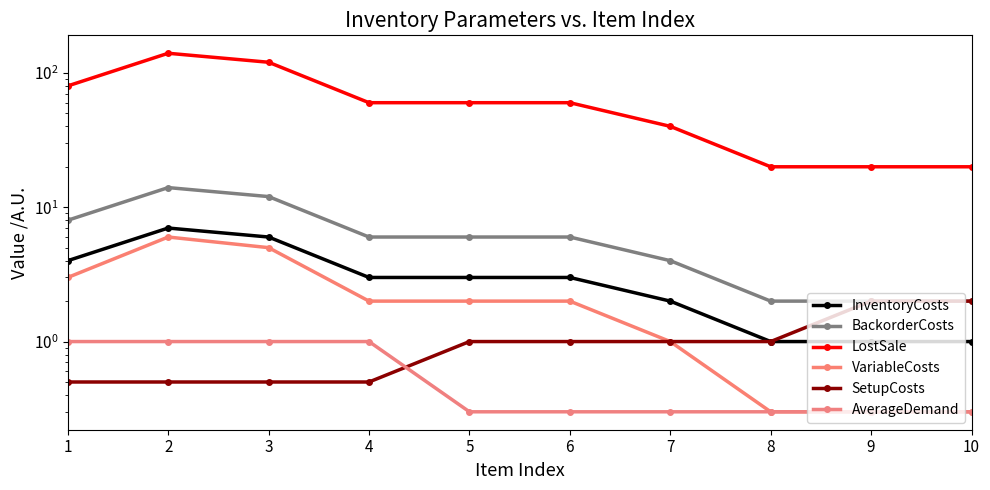

What are all the series names shown in the legend?

InventoryCosts, BackorderCosts, LostSale, VariableCosts, SetupCosts, AverageDemand